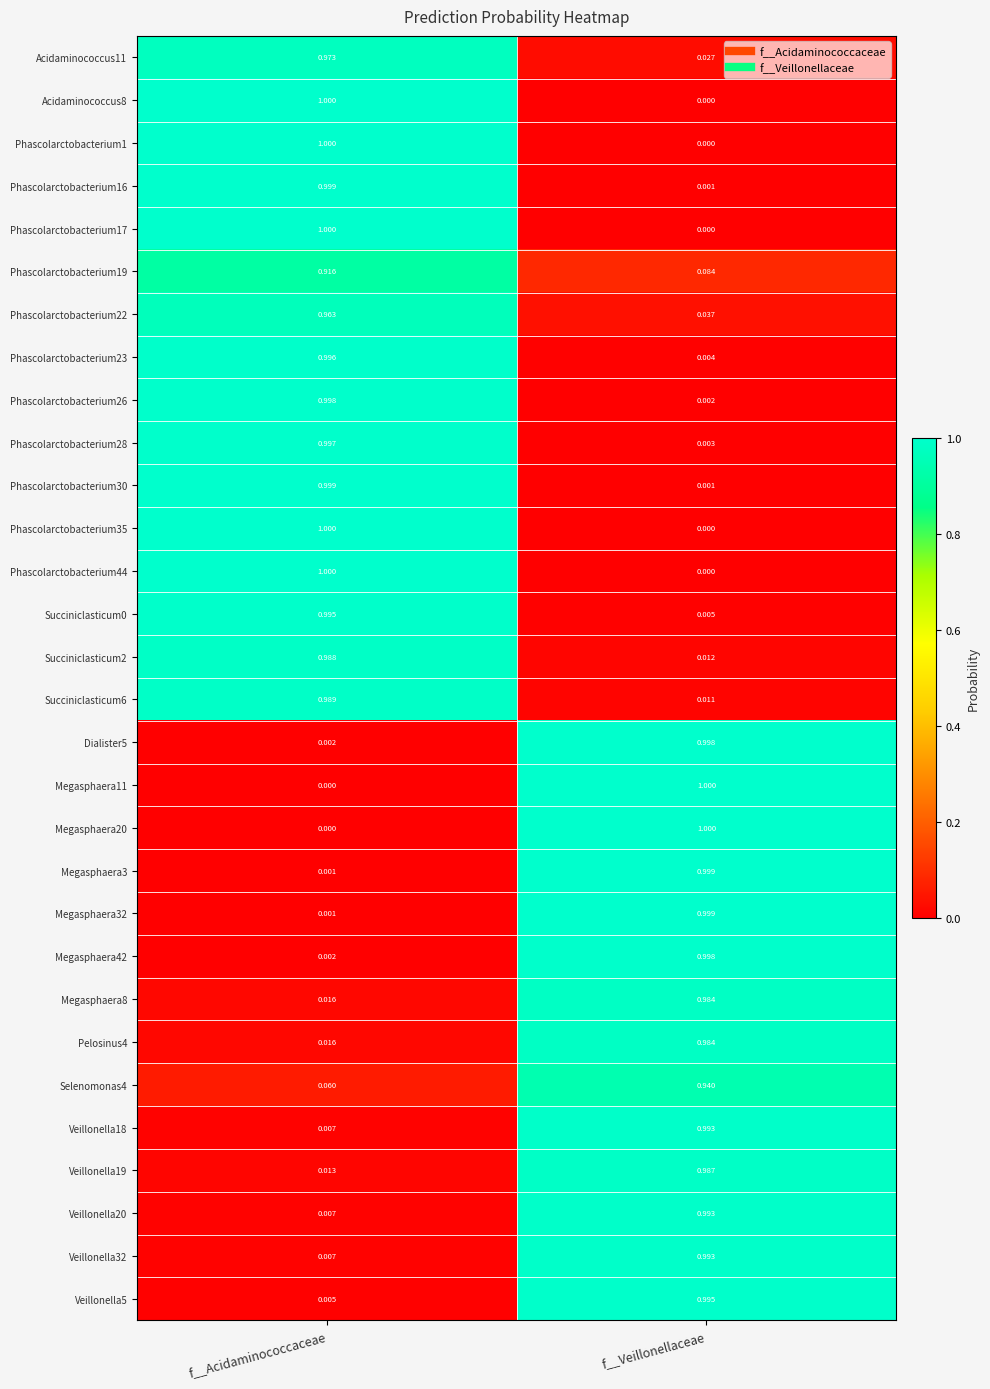

At which label does Megasphaera42 reach its peak?

f__Veillonellaceae